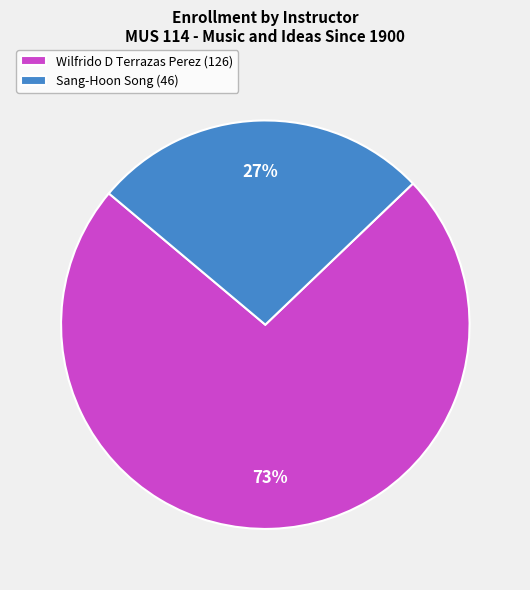

True or false: Sang-Hoon Song accounts for 35% of the total.

False